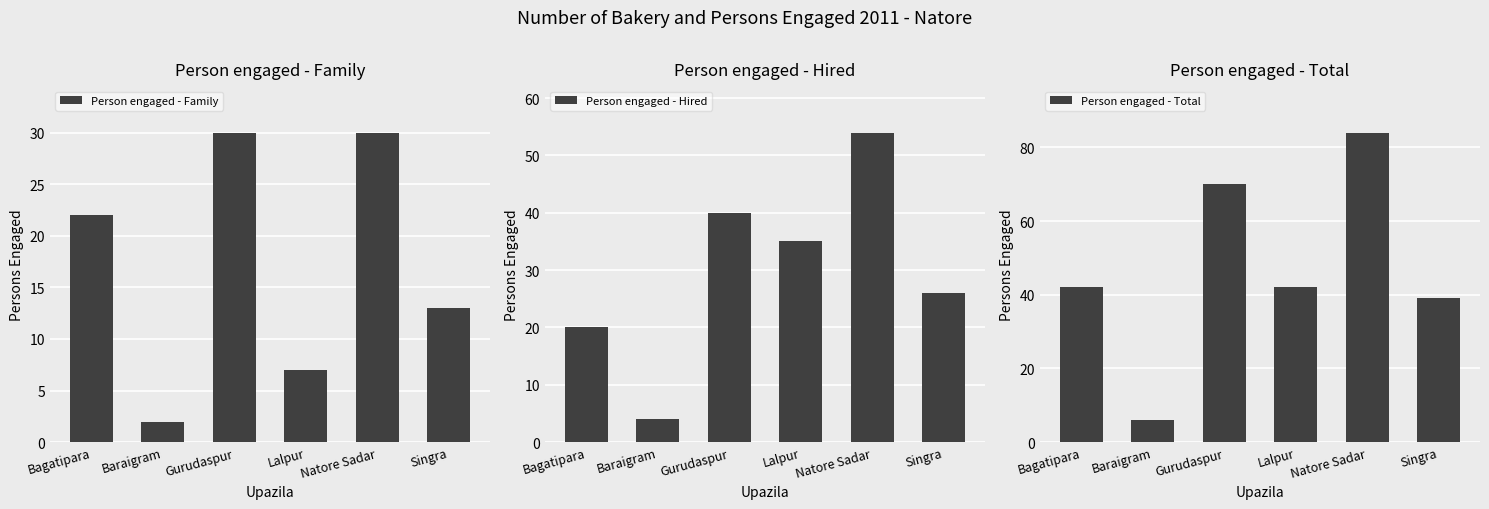

The Person engaged - Hired series shows 13 at Bagatipara. True or false?

False